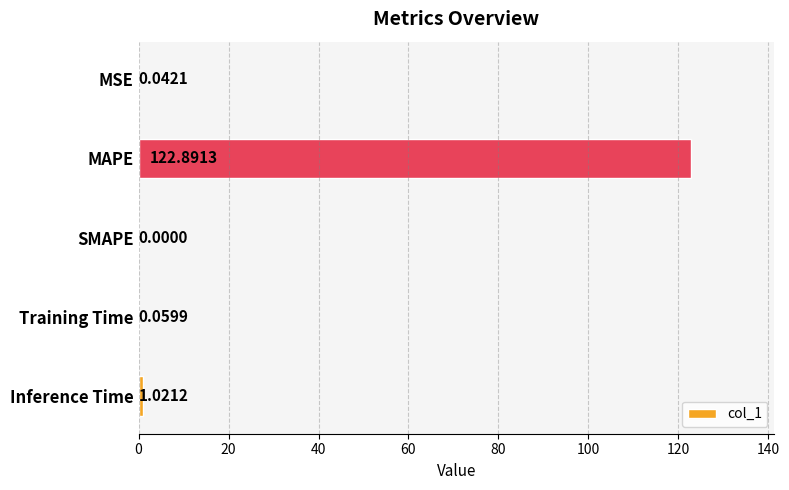

What is the sum of all values?

124.0